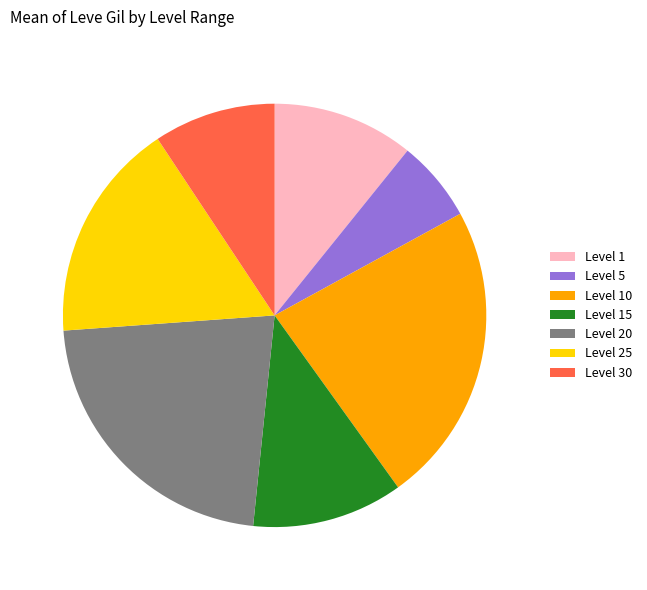

What is the ratio of the value at Level 5 to the value at Level 10?

0.3